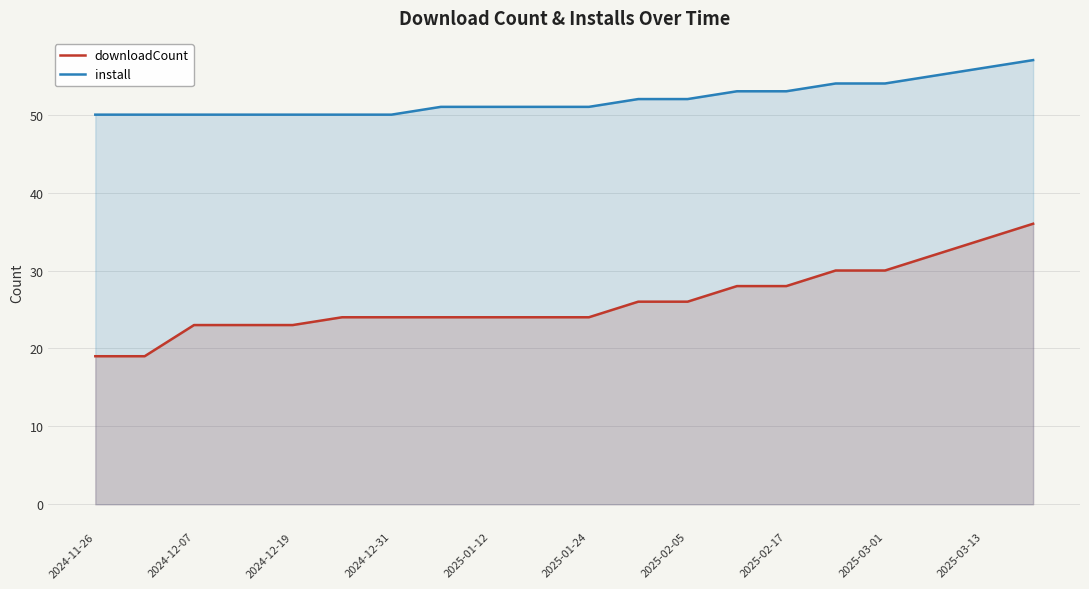

What is the highest value of the install series?

57